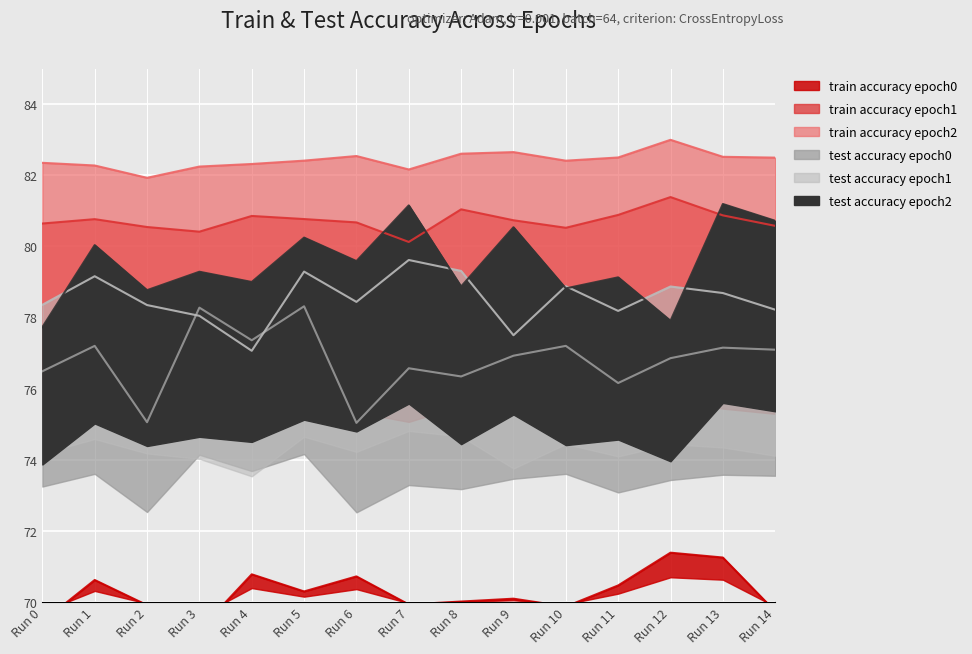

Where does the train accuracy epoch2 series first go above 82?

Run 0